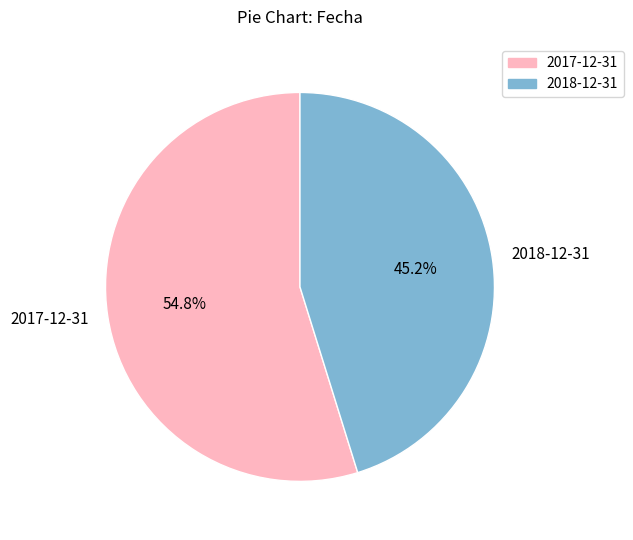

How many slices are in this pie chart?

2